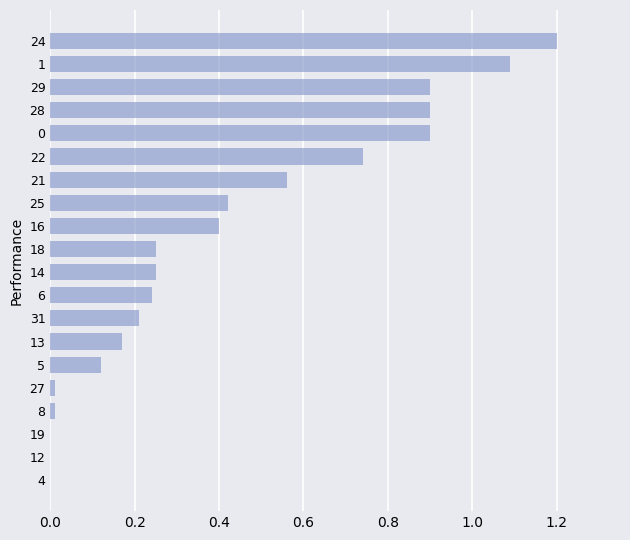

What is the maximum value shown in the chart?

1.2